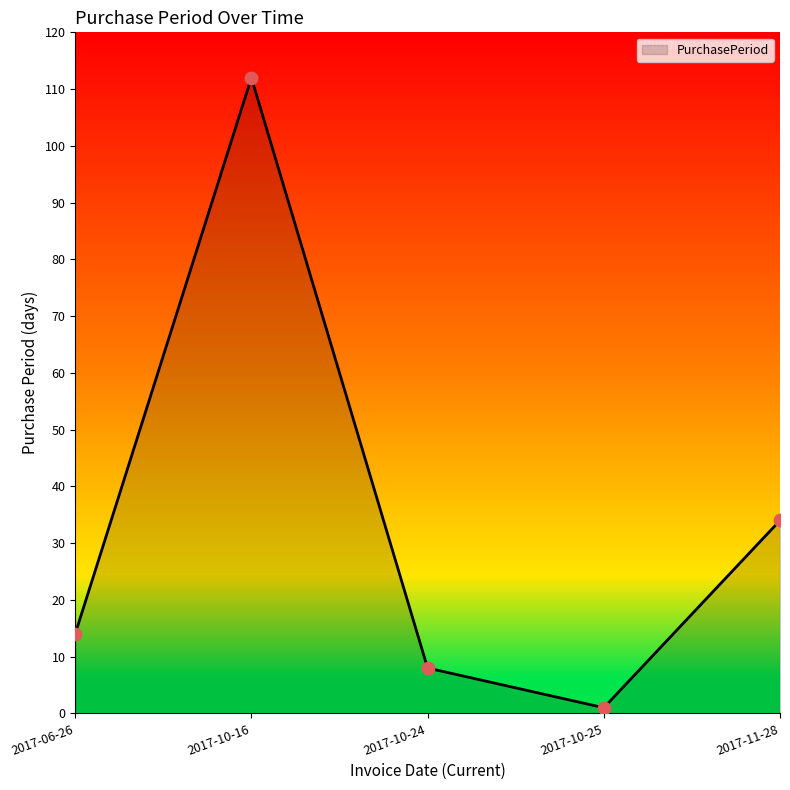

Which has a higher value, 2017-11-28 or 2017-06-26?

2017-11-28